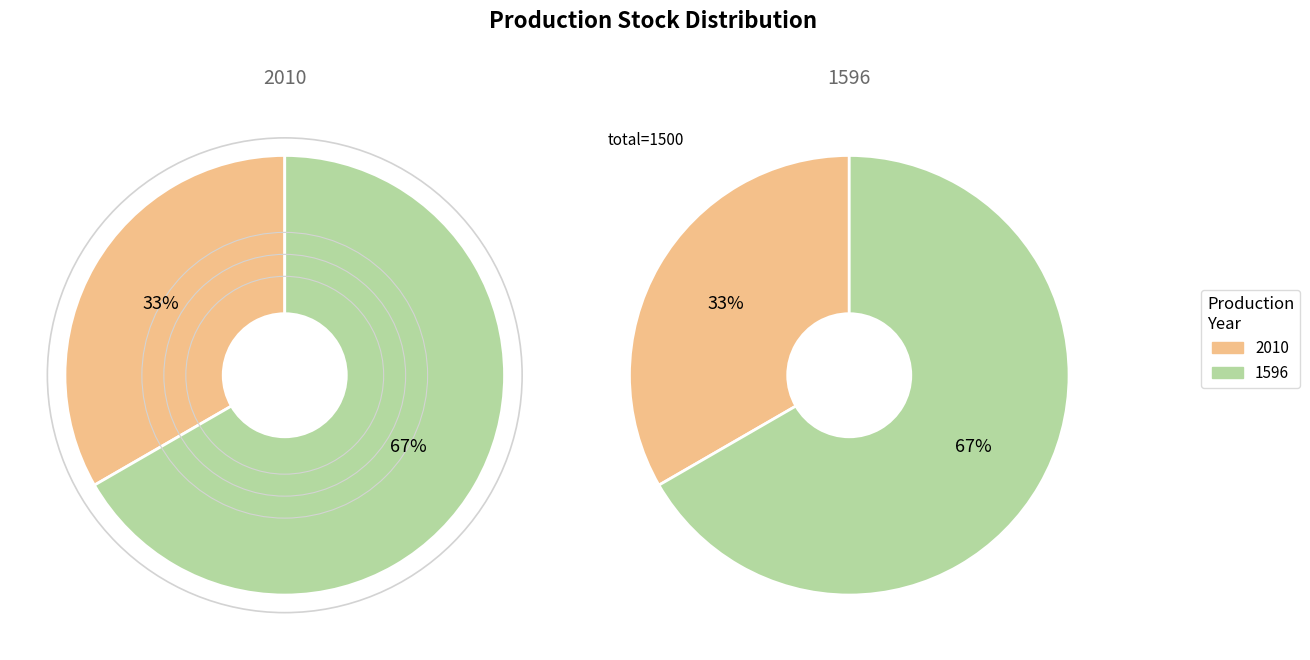

Is 1596 the majority of the pie?

Yes